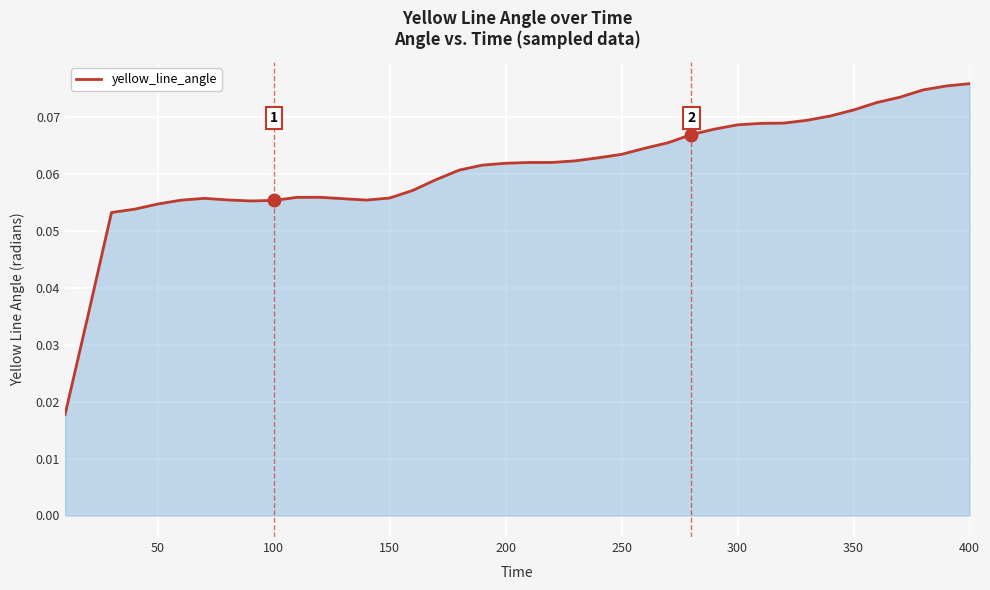

Does the chart display data point markers on the line(s)?

No